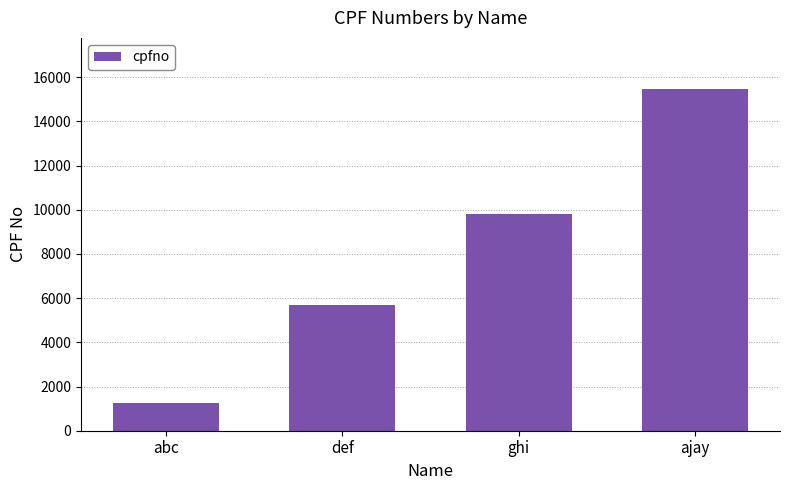

At which label is the value closest to 8347?

ghi